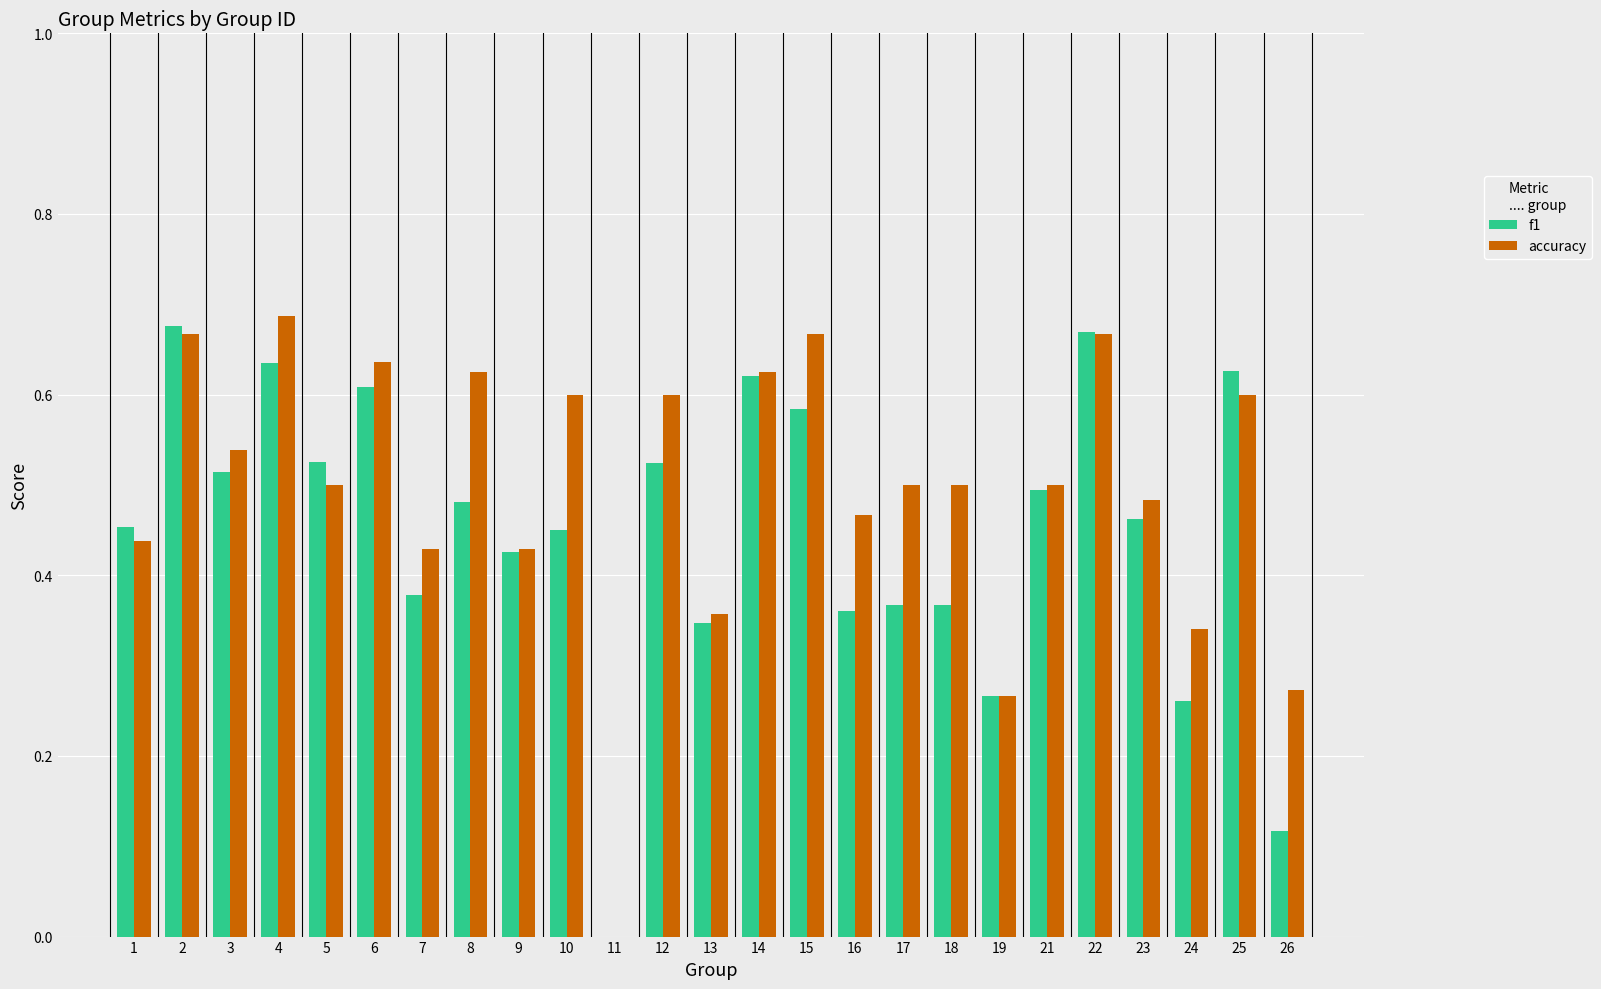

Is it true that f1 equals 0.3 at 3?

False